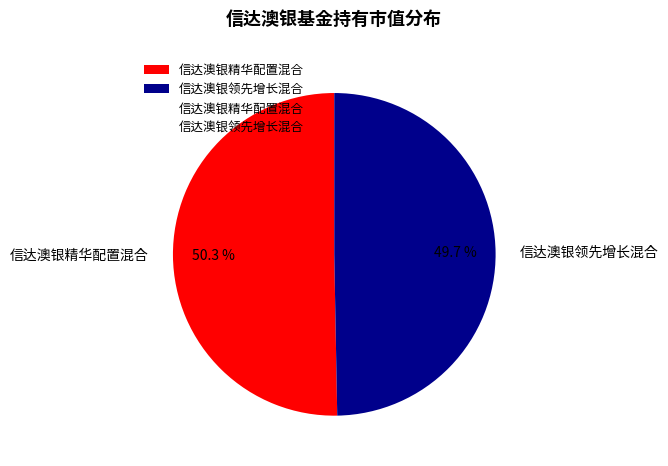

Which slice is the largest?

信达澳银精华配置混合